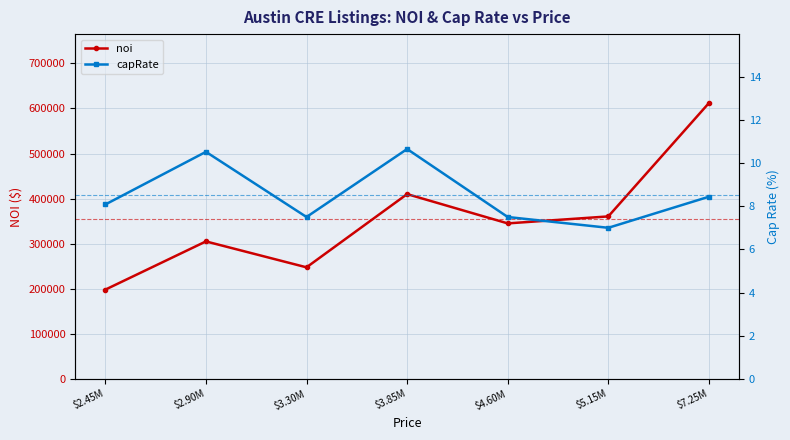

The noi series shows 360500.0 at $5.15M. True or false?

True